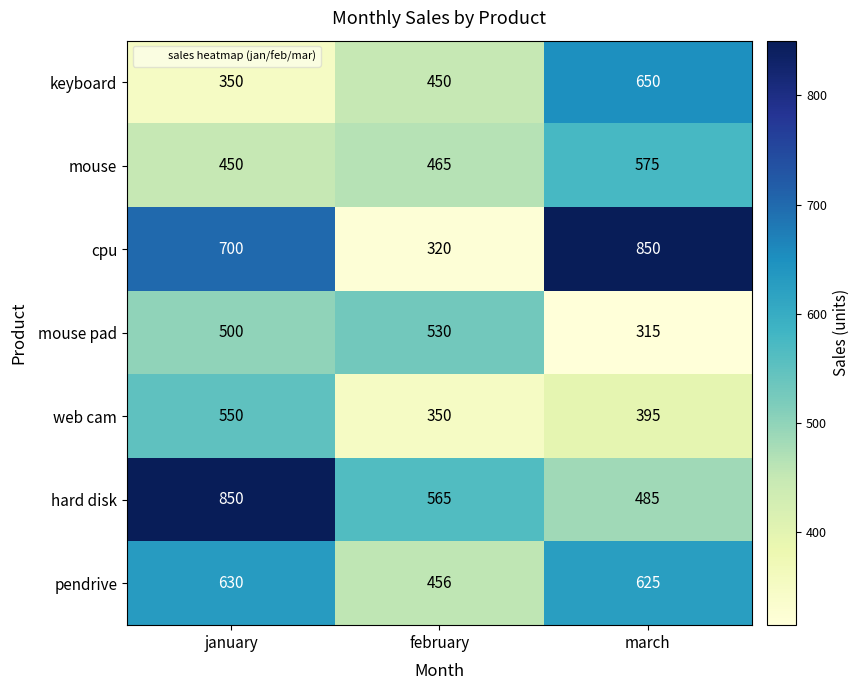

Reading right to left, extract all data points from this chart.

keyboard: march=650	february=450	january=350
mouse: march=575	february=465	january=450
cpu: march=850	february=320	january=700
mouse pad: march=315	february=530	january=500
web cam: march=395	february=350	january=550
hard disk: march=485	february=565	january=850
pendrive: march=625	february=456	january=630